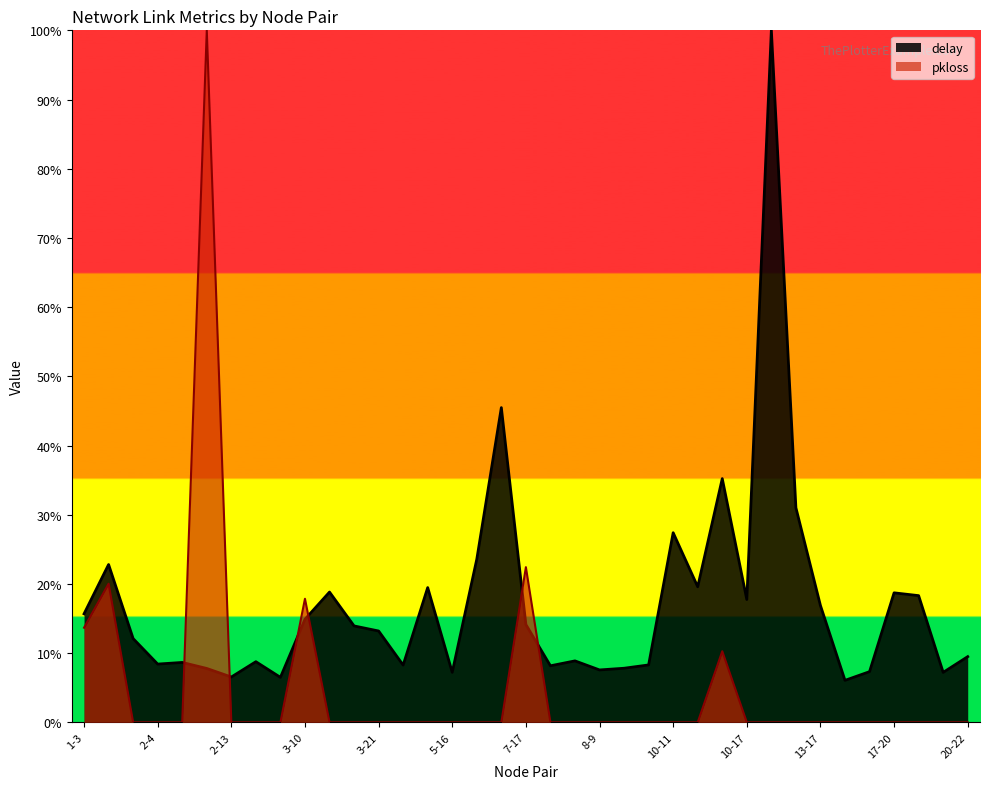

True or false: pkloss has a value of 0.0 at 8-9.

True